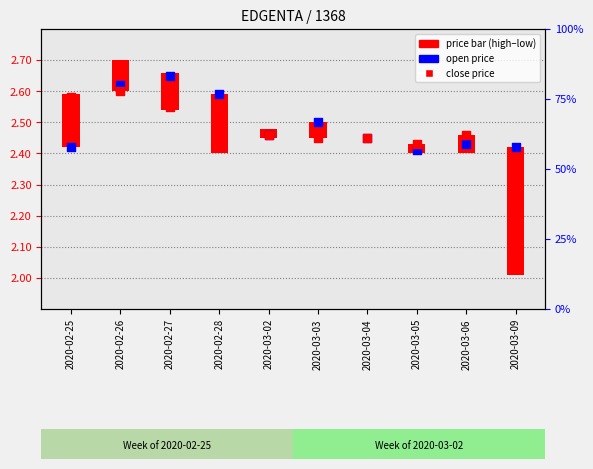

Which series has the largest total across all categories?

open